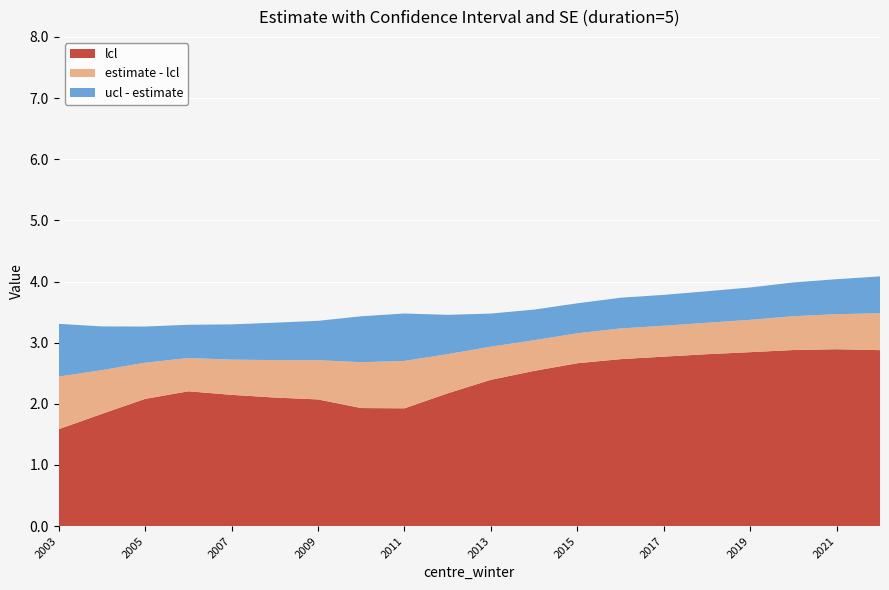

Reading right to left, extract all data points from this chart.

estimate: 2022=3.5	2021=3.5	2020=3.4	2019=3.4	2018=3.3	2017=3.3	2016=3.2	2015=3.2	2014=3.0	2013=2.9	2012=2.8	2011=2.7	2010=2.7	2009=2.7	2008=2.7	2007=2.7	2006=2.7	2005=2.7	2004=2.6	2003=2.4
se: 2022=0.3	2021=0.3	2020=0.3	2019=0.3	2018=0.3	2017=0.3	2016=0.3	2015=0.3	2014=0.3	2013=0.3	2012=0.3	2011=0.4	2010=0.4	2009=0.3	2008=0.3	2007=0.3	2006=0.3	2005=0.3	2004=0.4	2003=0.4
ucl: 2022=4.1	2021=4.0	2020=4.0	2019=3.9	2018=3.8	2017=3.8	2016=3.7	2015=3.6	2014=3.5	2013=3.5	2012=3.5	2011=3.5	2010=3.4	2009=3.4	2008=3.3	2007=3.3	2006=3.3	2005=3.3	2004=3.3	2003=3.3
lcl: 2022=2.9	2021=2.9	2020=2.9	2019=2.8	2018=2.8	2017=2.8	2016=2.7	2015=2.7	2014=2.5	2013=2.4	2012=2.2	2011=1.9	2010=1.9	2009=2.1	2008=2.1	2007=2.1	2006=2.2	2005=2.1	2004=1.8	2003=1.6